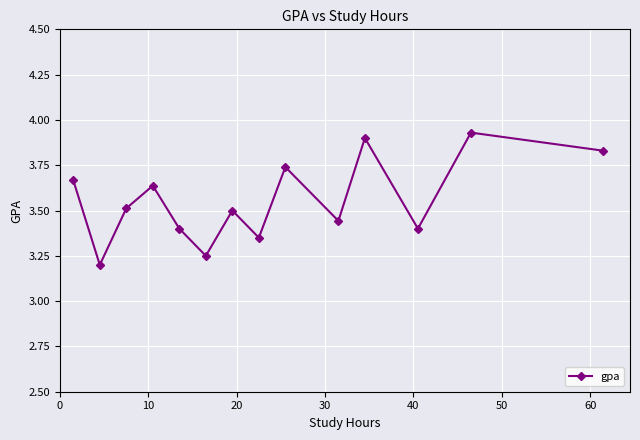

True or false: there are more than 2 points higher than both neighbors.

True